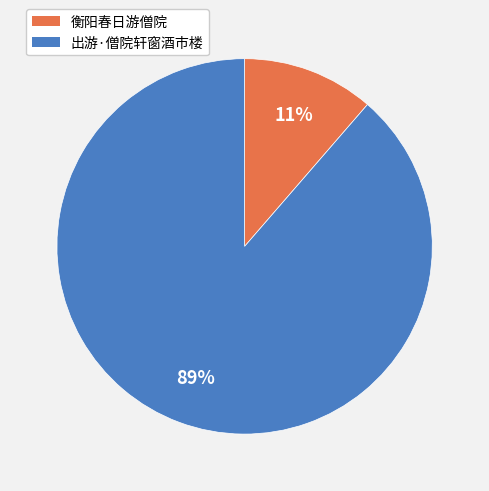

How many slices are in this pie chart?

2